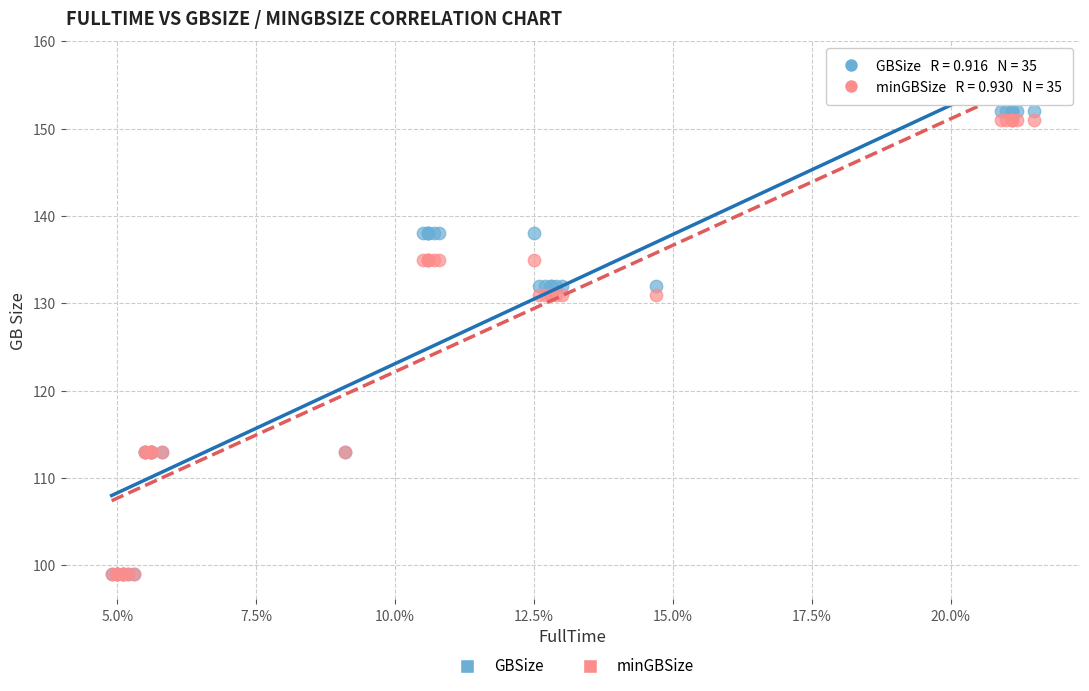

What are all the series names shown in the legend?

GBSize, minGBSize